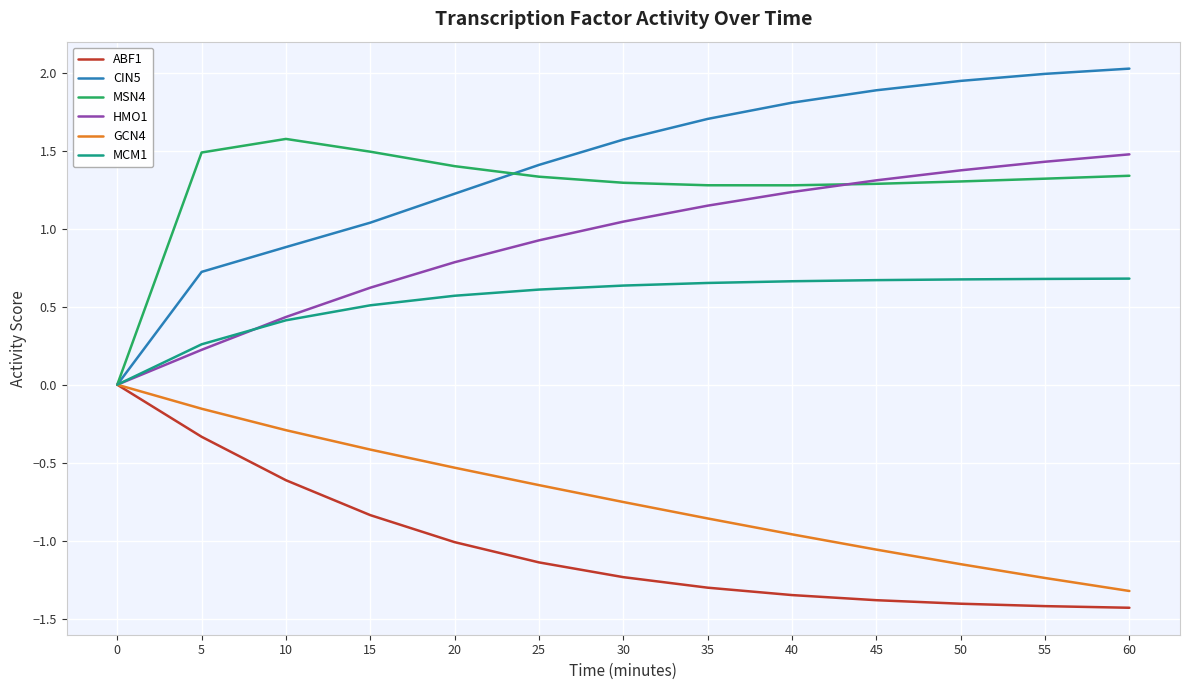

What are all the series names shown in the legend?

ABF1, CIN5, MSN4, HMO1, GCN4, MCM1